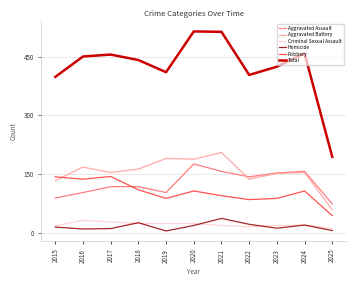

Rank the series at 2019 from lowest to highest value.

Homicide, Criminal Sexual Assault, Robbery, Aggravated Assault, Aggravated Battery, Total